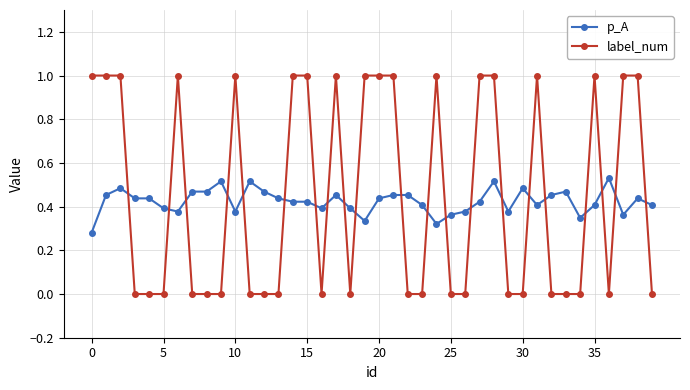

Which series ends up on top after the final intersection of p_A and label_num?

p_A